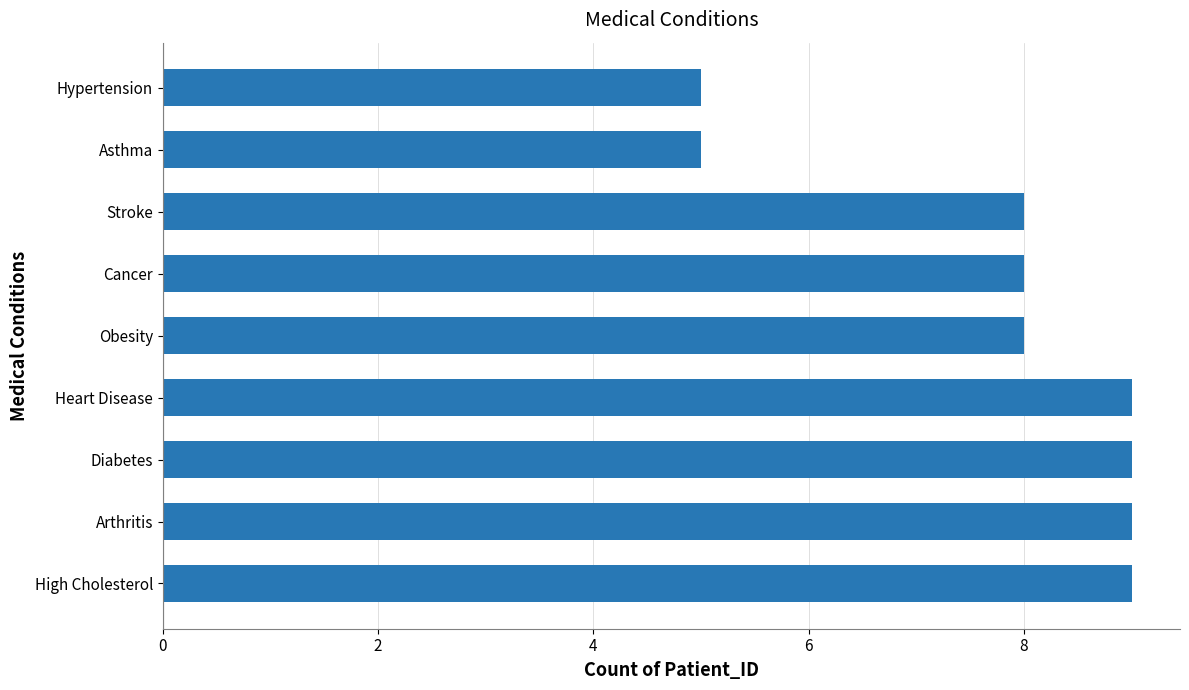

Count the values in the range 8 to 9.

7